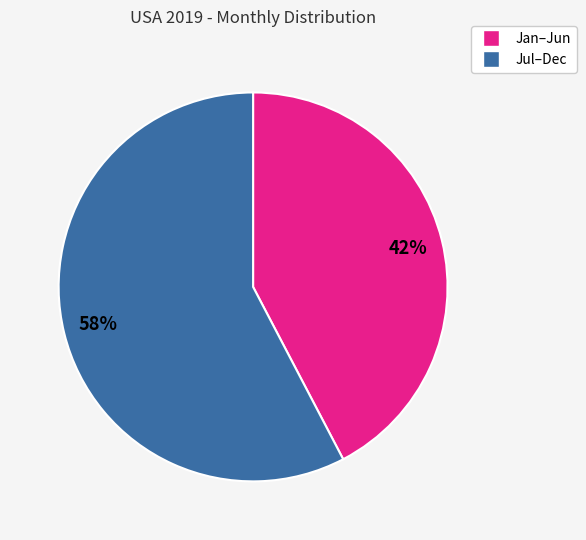

Does any single category account for the majority?

Yes